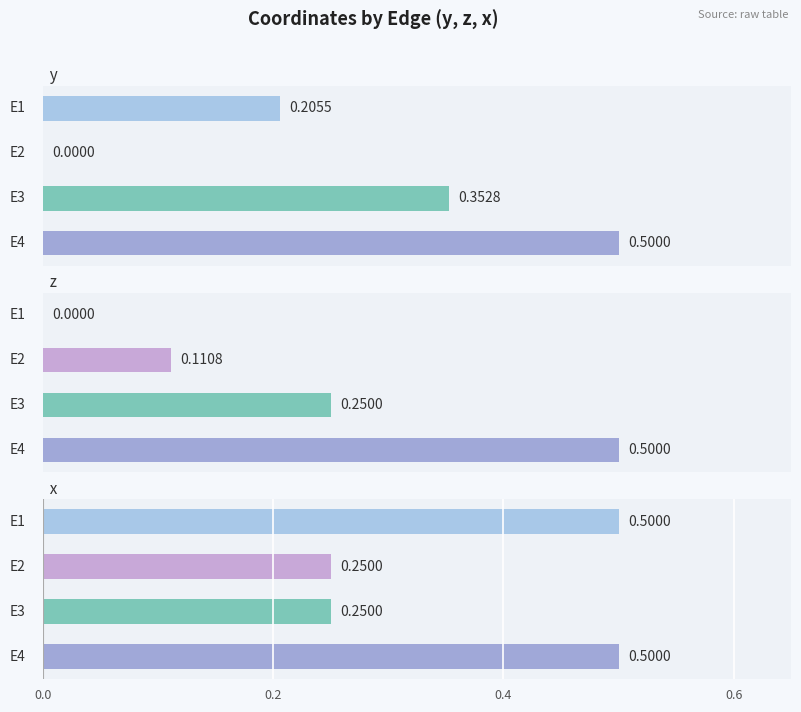

What is the difference between the z values at E1 and E2?

0.1